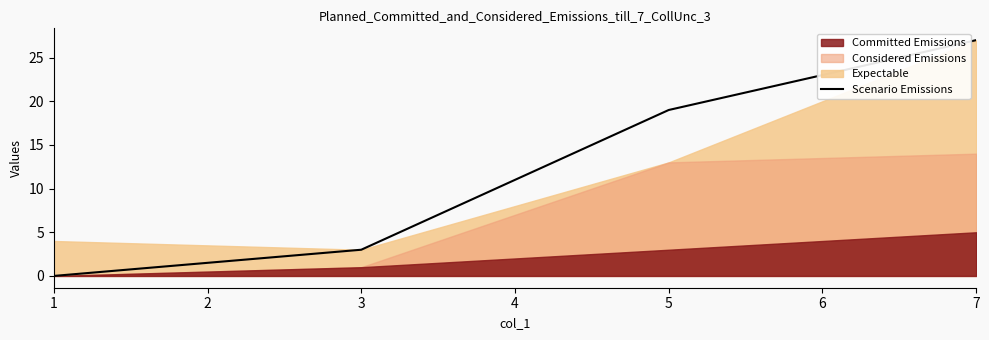

How many values are above zero?

3